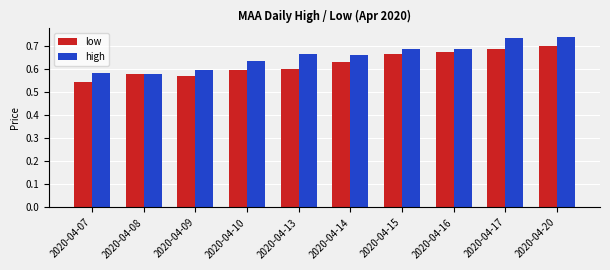

Which label corresponds to the smallest value in the chart?

2020-04-07